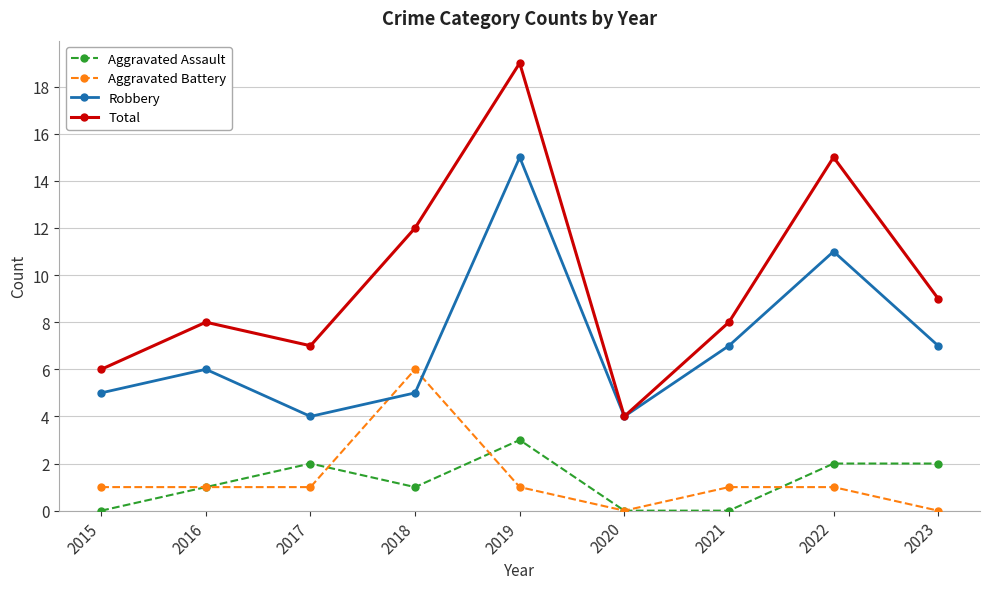

The Aggravated Assault series shows 2 at 2022. True or false?

True